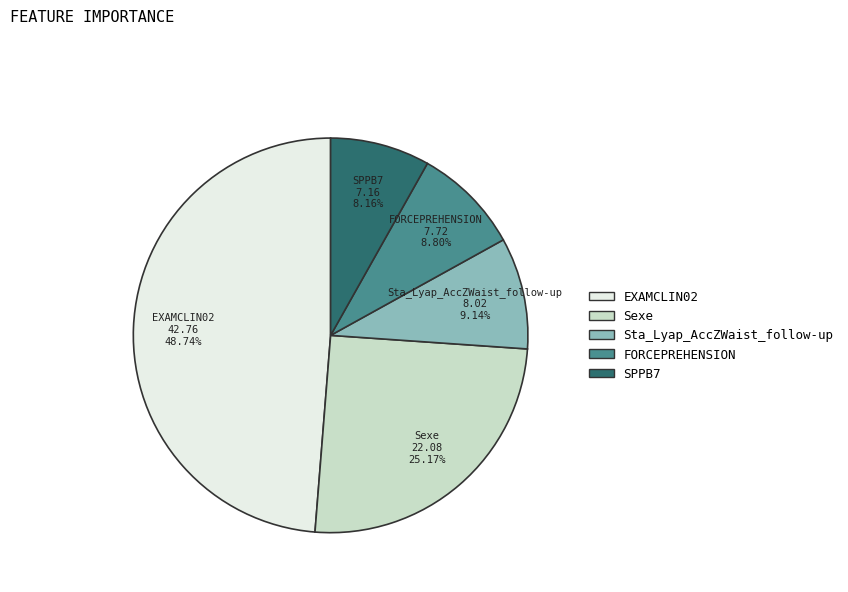

True or false: Sexe accounts for 18% of the total.

False